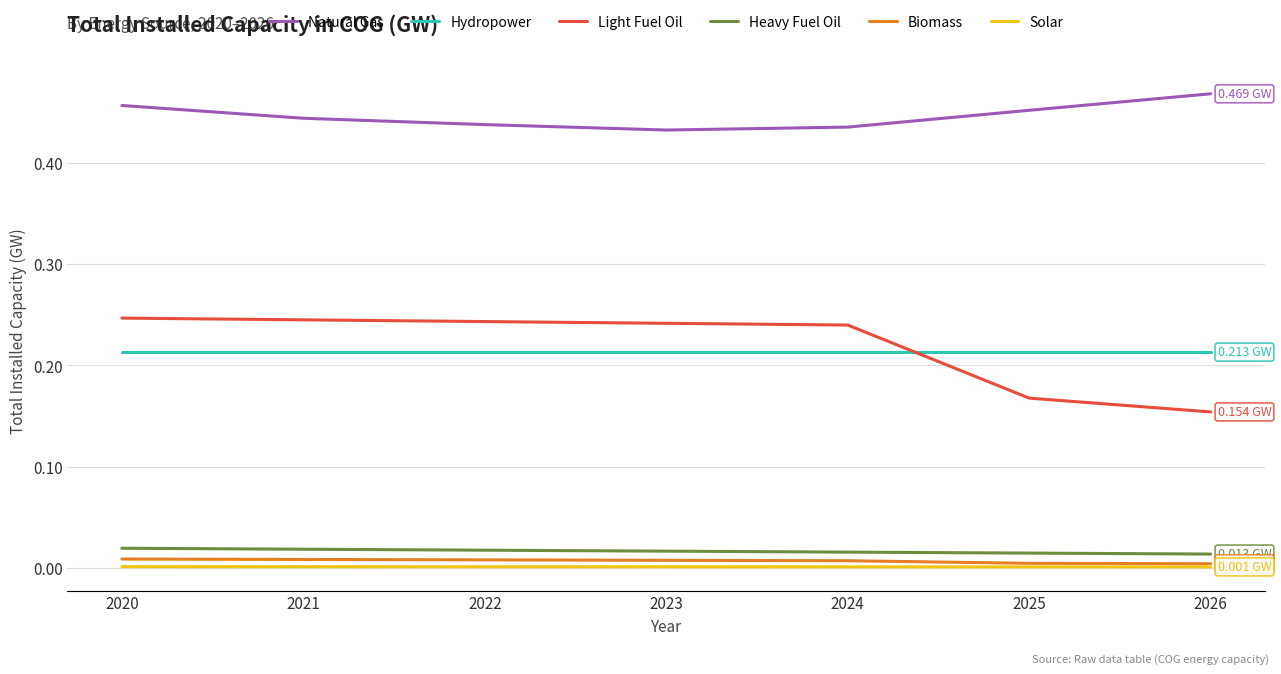

Is this an area chart (filled region under the line)?

No